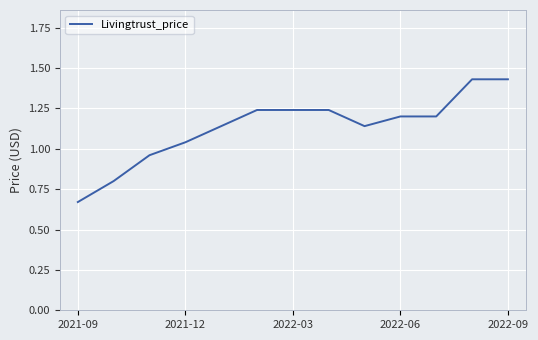

What is the difference between the maximum and minimum values?

0.8